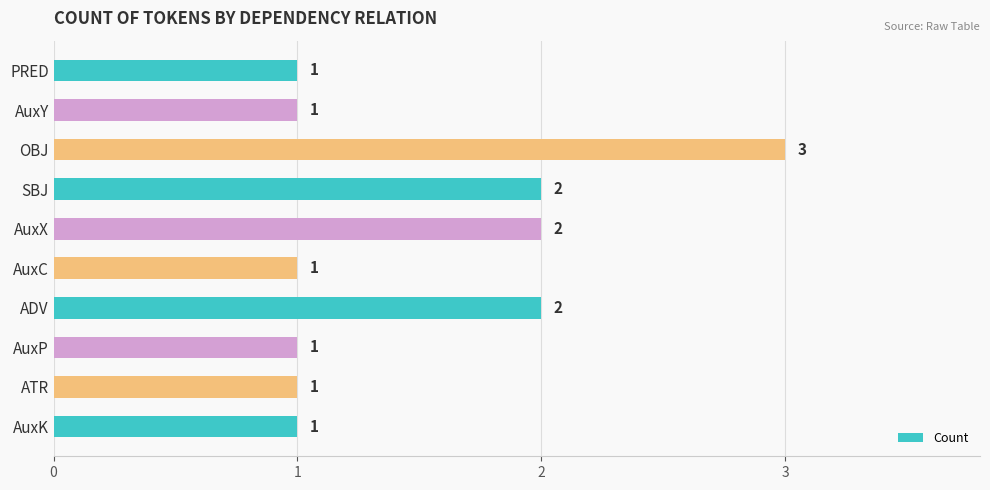

What is the sum of all values?

15